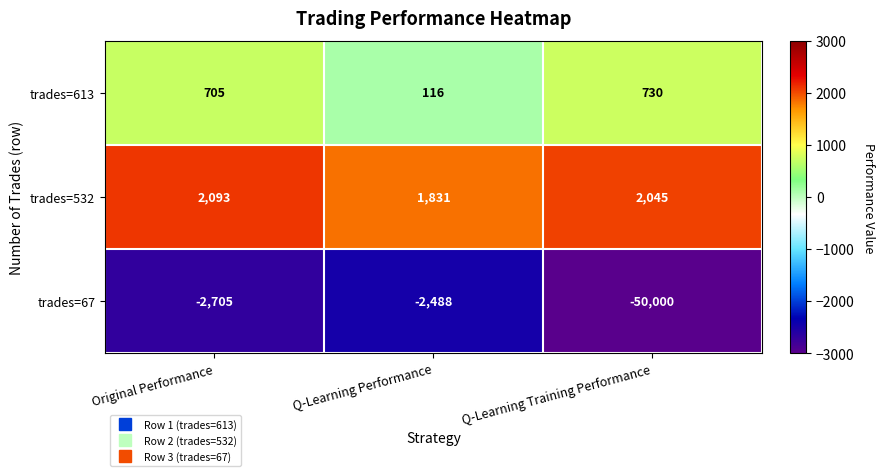

Reading left to right, what are all the values shown in this chart?

trades=613: 705	116	730
trades=532: 2093	1831	2045
trades=67: -2705	-2488	-50000